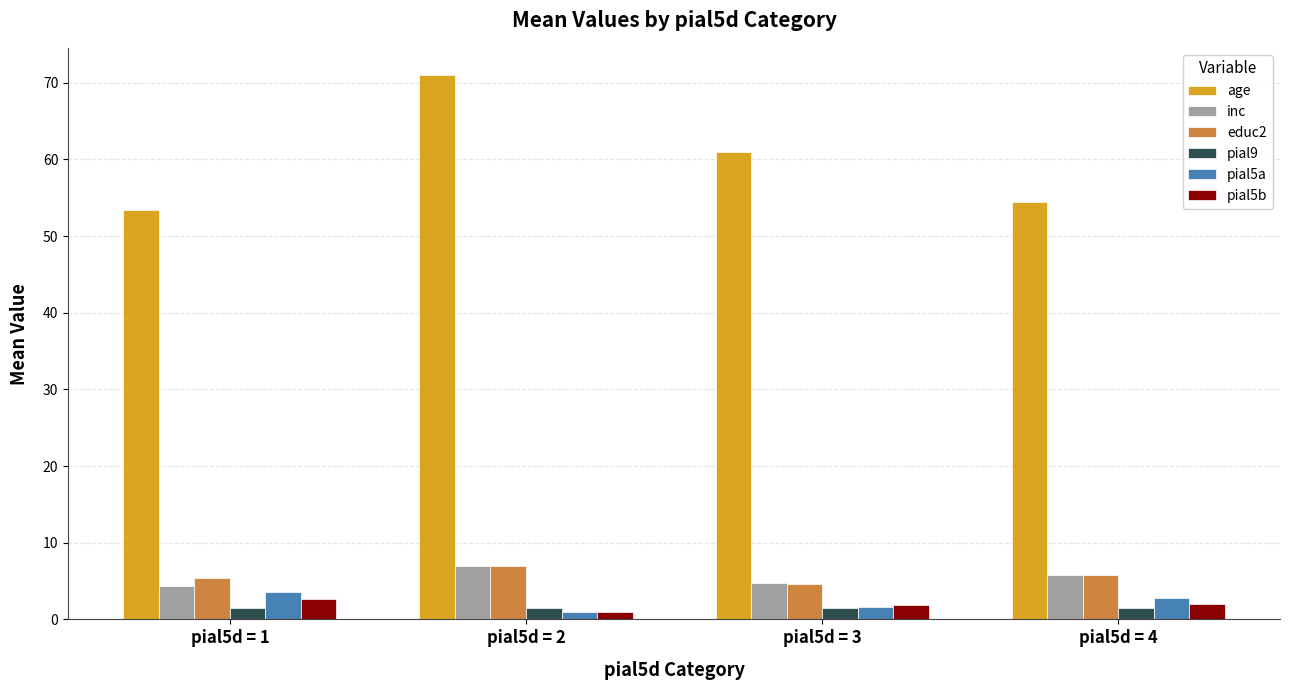

The value of age at pial5d = 3 is 101.3. True or false?

False